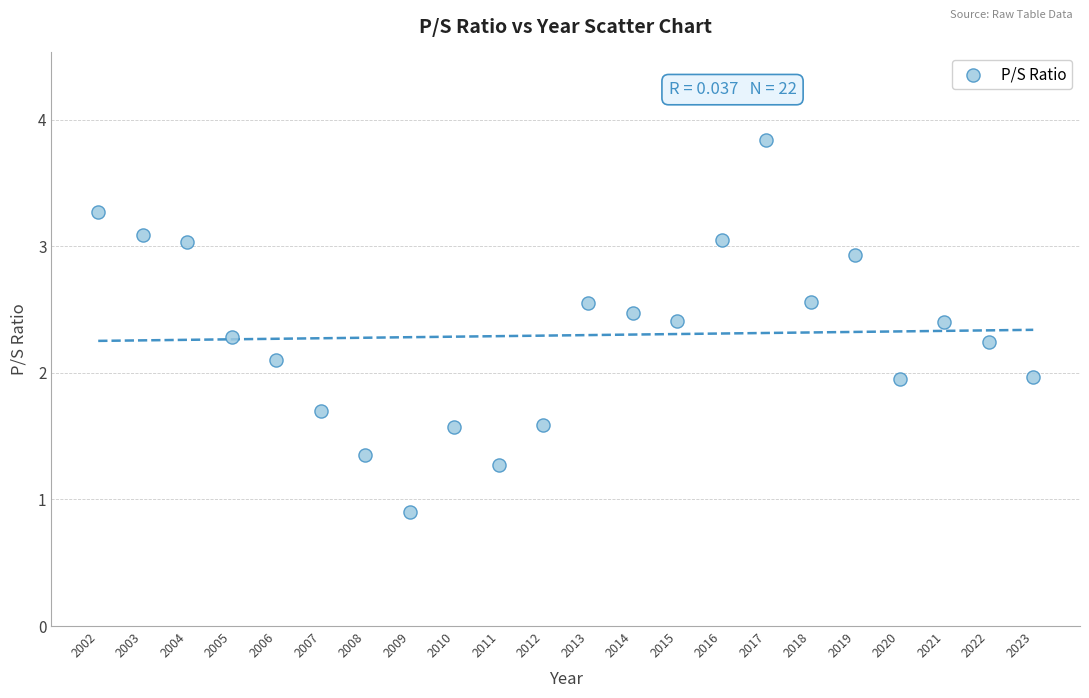

What is the range of X values (max minus min)?

21.0